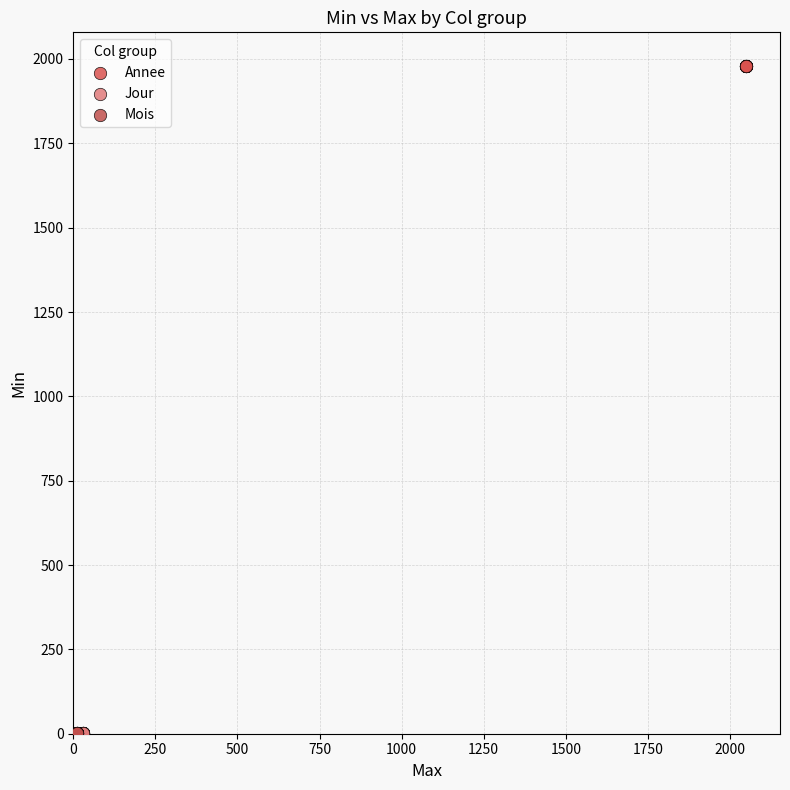

Which series contains the highest Y value?

Annee